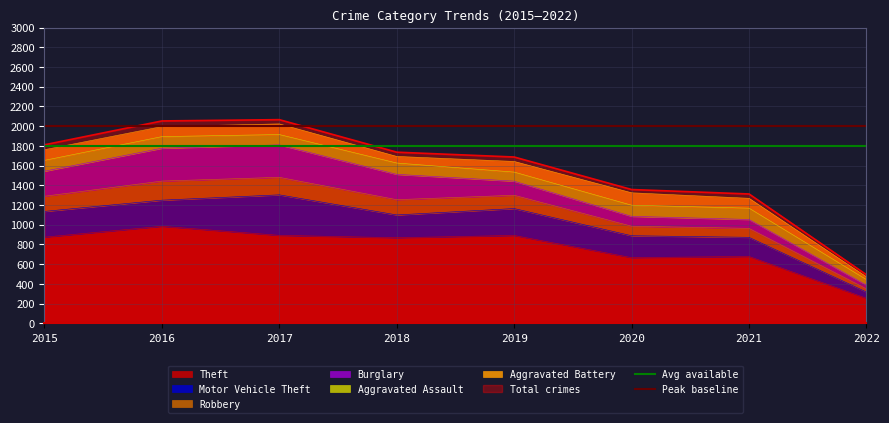

What is the average value of the Peak baseline series?

2000